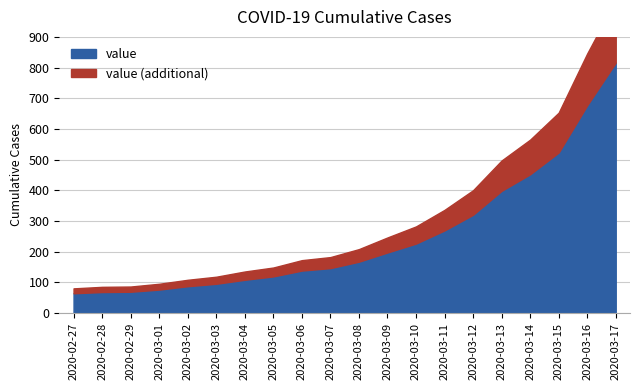

Approximately how many times larger is the value at 2020-03-17 compared to 2020-03-12?

2.5